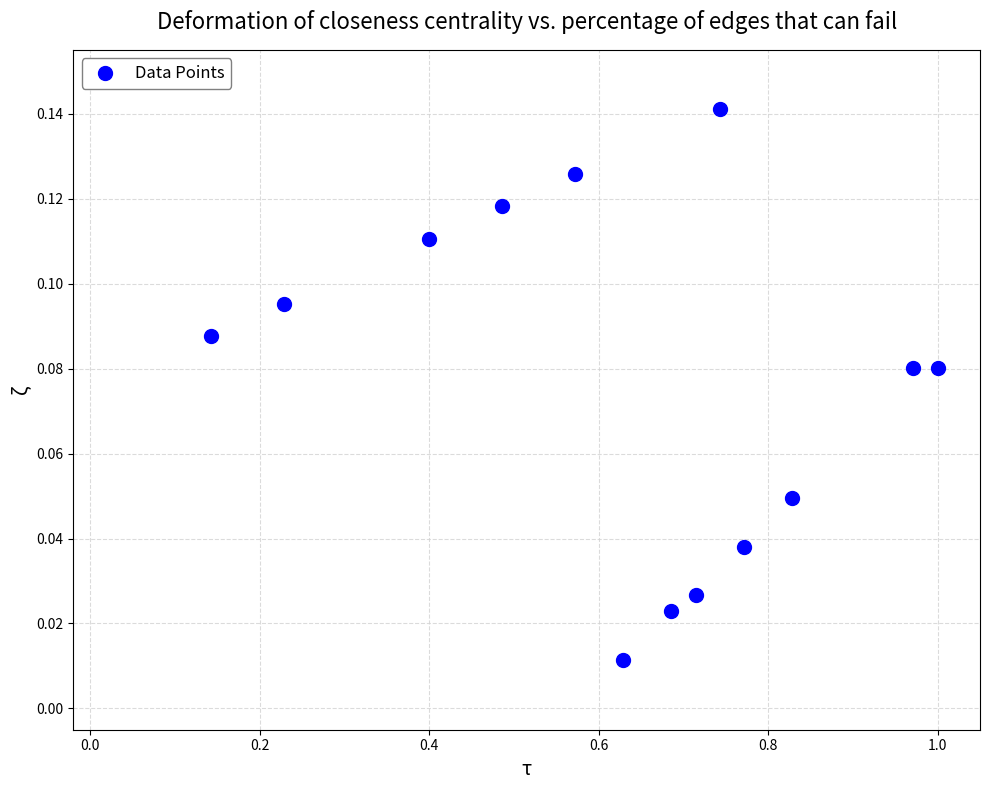

What is the range of X values (max minus min)?

0.9